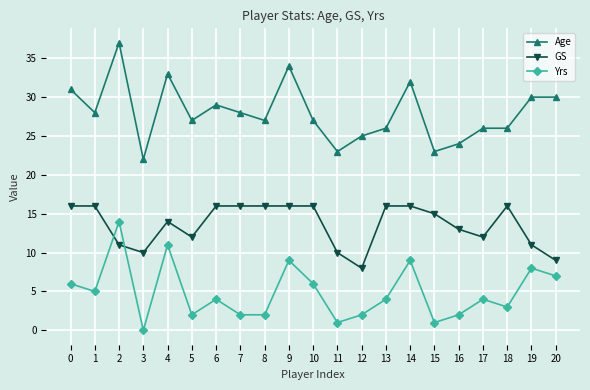

Which category has the highest value across all series?

2